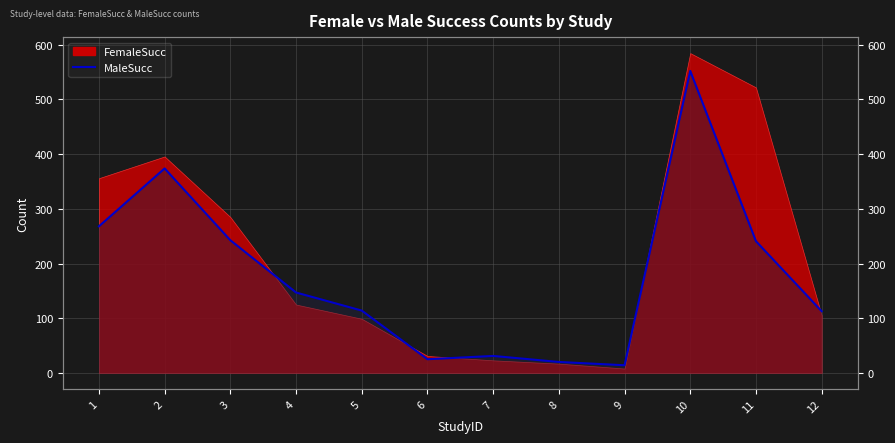

Which category has the highest value across all series?

10